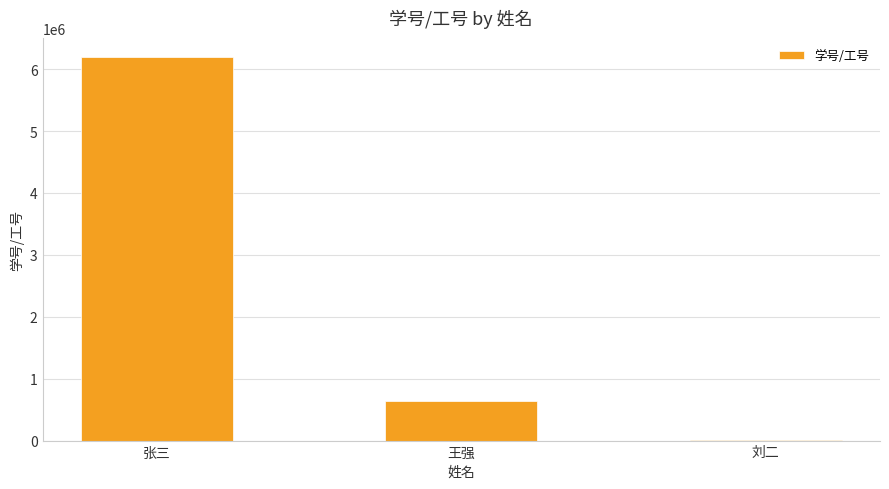

What is the change in value from 张三 to 刘二?

-6185415